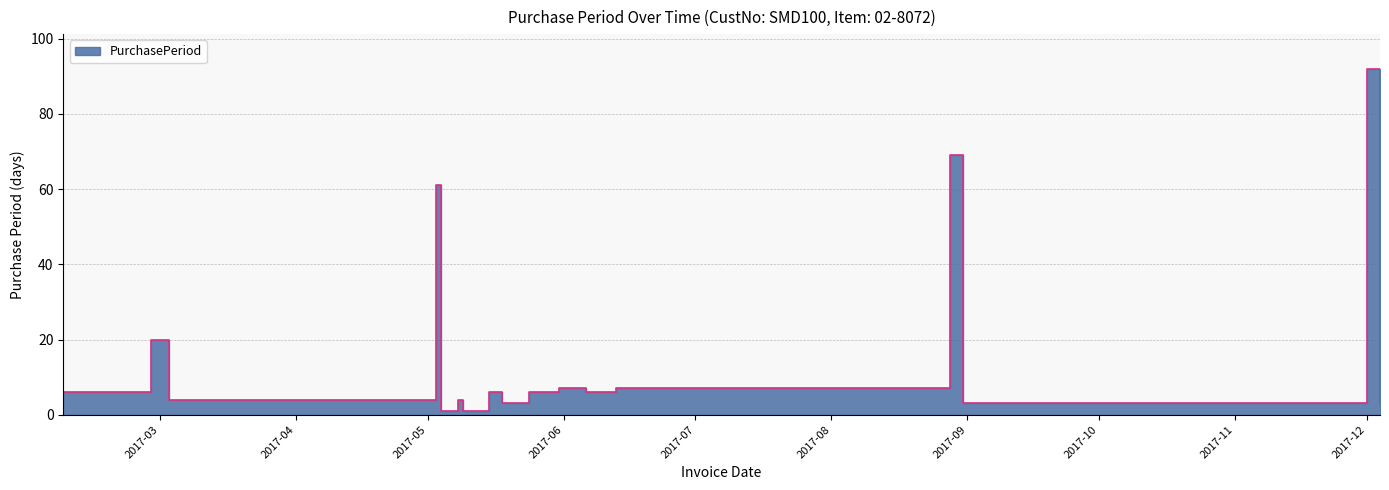

Does the chart display data point markers on the line(s)?

No